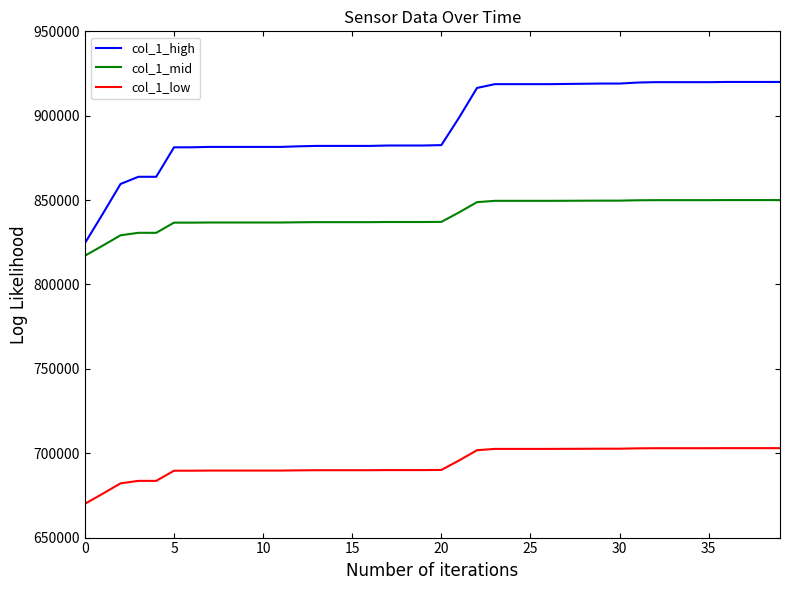

What is the lowest value of the col_1_low series?

670029.5